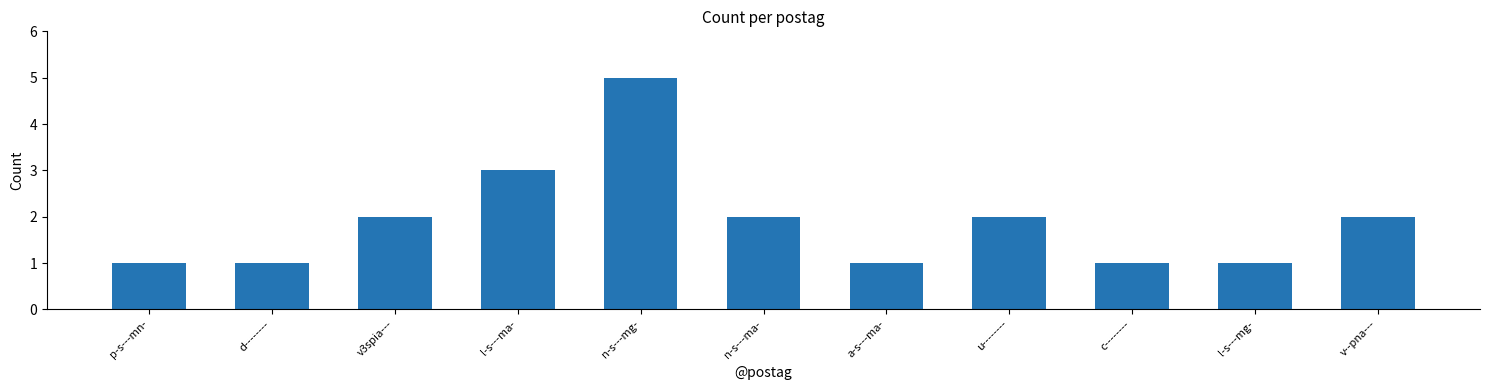

The value at n-s---ma- is 4. True or false?

False